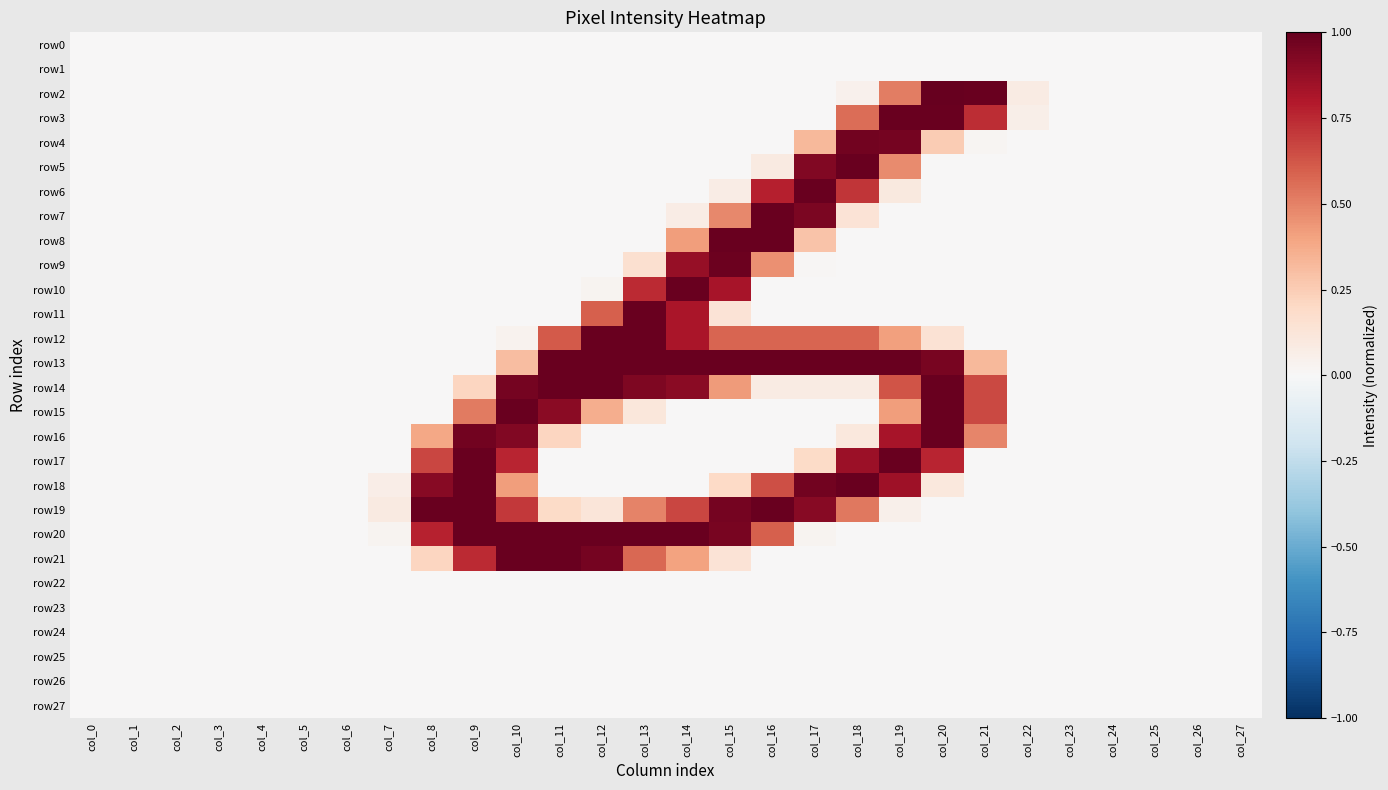

Reading left to right, list all the values displayed in this chart.

row0: col_0=0.0	col_1=0.0	col_2=0.0	col_3=0.0	col_4=0.0	col_5=0.0	col_6=0.0	col_7=0.0	col_8=0.0	col_9=0.0	col_10=0.0	col_11=0.0	col_12=0.0	col_13=0.0	col_14=0.0	col_15=0.0	col_16=0.0	col_17=0.0	col_18=0.0	col_19=0.0	col_20=0.0	col_21=0.0	col_22=0.0	col_23=0.0	col_24=0.0	col_25=0.0	col_26=0.0	col_27=0.0
row1: col_0=0.0	col_1=0.0	col_2=0.0	col_3=0.0	col_4=0.0	col_5=0.0	col_6=0.0	col_7=0.0	col_8=0.0	col_9=0.0	col_10=0.0	col_11=0.0	col_12=0.0	col_13=0.0	col_14=0.0	col_15=0.0	col_16=0.0	col_17=0.0	col_18=0.0	col_19=0.0	col_20=0.0	col_21=0.0	col_22=0.0	col_23=0.0	col_24=0.0	col_25=0.0	col_26=0.0	col_27=0.0
row2: col_0=0.0	col_1=0.0	col_2=0.0	col_3=0.0	col_4=0.0	col_5=0.0	col_6=0.0	col_7=0.0	col_8=0.0	col_9=0.0	col_10=0.0	col_11=0.0	col_12=0.0	col_13=0.0	col_14=0.0	col_15=0.0	col_16=0.0	col_17=0.0	col_18=0.0	col_19=0.5	col_20=1.0	col_21=1.0	col_22=0.1	col_23=0.0	col_24=0.0	col_25=0.0	col_26=0.0	col_27=0.0
row3: col_0=0.0	col_1=0.0	col_2=0.0	col_3=0.0	col_4=0.0	col_5=0.0	col_6=0.0	col_7=0.0	col_8=0.0	col_9=0.0	col_10=0.0	col_11=0.0	col_12=0.0	col_13=0.0	col_14=0.0	col_15=0.0	col_16=0.0	col_17=0.0	col_18=0.6	col_19=1.0	col_20=1.0	col_21=0.7	col_22=0.1	col_23=0.0	col_24=0.0	col_25=0.0	col_26=0.0	col_27=0.0
row4: col_0=0.0	col_1=0.0	col_2=0.0	col_3=0.0	col_4=0.0	col_5=0.0	col_6=0.0	col_7=0.0	col_8=0.0	col_9=0.0	col_10=0.0	col_11=0.0	col_12=0.0	col_13=0.0	col_14=0.0	col_15=0.0	col_16=0.0	col_17=0.3	col_18=1.0	col_19=1.0	col_20=0.3	col_21=0.0	col_22=0.0	col_23=0.0	col_24=0.0	col_25=0.0	col_26=0.0	col_27=0.0
row5: col_0=0.0	col_1=0.0	col_2=0.0	col_3=0.0	col_4=0.0	col_5=0.0	col_6=0.0	col_7=0.0	col_8=0.0	col_9=0.0	col_10=0.0	col_11=0.0	col_12=0.0	col_13=0.0	col_14=0.0	col_15=0.0	col_16=0.1	col_17=0.9	col_18=1.0	col_19=0.5	col_20=0.0	col_21=0.0	col_22=0.0	col_23=0.0	col_24=0.0	col_25=0.0	col_26=0.0	col_27=0.0
row6: col_0=0.0	col_1=0.0	col_2=0.0	col_3=0.0	col_4=0.0	col_5=0.0	col_6=0.0	col_7=0.0	col_8=0.0	col_9=0.0	col_10=0.0	col_11=0.0	col_12=0.0	col_13=0.0	col_14=0.0	col_15=0.1	col_16=0.8	col_17=1.0	col_18=0.7	col_19=0.1	col_20=0.0	col_21=0.0	col_22=0.0	col_23=0.0	col_24=0.0	col_25=0.0	col_26=0.0	col_27=0.0
row7: col_0=0.0	col_1=0.0	col_2=0.0	col_3=0.0	col_4=0.0	col_5=0.0	col_6=0.0	col_7=0.0	col_8=0.0	col_9=0.0	col_10=0.0	col_11=0.0	col_12=0.0	col_13=0.0	col_14=0.1	col_15=0.5	col_16=1.0	col_17=0.9	col_18=0.1	col_19=0.0	col_20=0.0	col_21=0.0	col_22=0.0	col_23=0.0	col_24=0.0	col_25=0.0	col_26=0.0	col_27=0.0
row8: col_0=0.0	col_1=0.0	col_2=0.0	col_3=0.0	col_4=0.0	col_5=0.0	col_6=0.0	col_7=0.0	col_8=0.0	col_9=0.0	col_10=0.0	col_11=0.0	col_12=0.0	col_13=0.0	col_14=0.4	col_15=1.0	col_16=1.0	col_17=0.3	col_18=0.0	col_19=0.0	col_20=0.0	col_21=0.0	col_22=0.0	col_23=0.0	col_24=0.0	col_25=0.0	col_26=0.0	col_27=0.0
row9: col_0=0.0	col_1=0.0	col_2=0.0	col_3=0.0	col_4=0.0	col_5=0.0	col_6=0.0	col_7=0.0	col_8=0.0	col_9=0.0	col_10=0.0	col_11=0.0	col_12=0.0	col_13=0.2	col_14=0.9	col_15=1.0	col_16=0.5	col_17=0.0	col_18=0.0	col_19=0.0	col_20=0.0	col_21=0.0	col_22=0.0	col_23=0.0	col_24=0.0	col_25=0.0	col_26=0.0	col_27=0.0
row10: col_0=0.0	col_1=0.0	col_2=0.0	col_3=0.0	col_4=0.0	col_5=0.0	col_6=0.0	col_7=0.0	col_8=0.0	col_9=0.0	col_10=0.0	col_11=0.0	col_12=0.0	col_13=0.7	col_14=1.0	col_15=0.8	col_16=0.0	col_17=0.0	col_18=0.0	col_19=0.0	col_20=0.0	col_21=0.0	col_22=0.0	col_23=0.0	col_24=0.0	col_25=0.0	col_26=0.0	col_27=0.0
row11: col_0=0.0	col_1=0.0	col_2=0.0	col_3=0.0	col_4=0.0	col_5=0.0	col_6=0.0	col_7=0.0	col_8=0.0	col_9=0.0	col_10=0.0	col_11=0.0	col_12=0.6	col_13=1.0	col_14=0.8	col_15=0.1	col_16=0.0	col_17=0.0	col_18=0.0	col_19=0.0	col_20=0.0	col_21=0.0	col_22=0.0	col_23=0.0	col_24=0.0	col_25=0.0	col_26=0.0	col_27=0.0
row12: col_0=0.0	col_1=0.0	col_2=0.0	col_3=0.0	col_4=0.0	col_5=0.0	col_6=0.0	col_7=0.0	col_8=0.0	col_9=0.0	col_10=0.0	col_11=0.6	col_12=1.0	col_13=1.0	col_14=0.8	col_15=0.6	col_16=0.6	col_17=0.6	col_18=0.6	col_19=0.4	col_20=0.1	col_21=0.0	col_22=0.0	col_23=0.0	col_24=0.0	col_25=0.0	col_26=0.0	col_27=0.0
row13: col_0=0.0	col_1=0.0	col_2=0.0	col_3=0.0	col_4=0.0	col_5=0.0	col_6=0.0	col_7=0.0	col_8=0.0	col_9=0.0	col_10=0.3	col_11=1.0	col_12=1.0	col_13=1.0	col_14=1.0	col_15=1.0	col_16=1.0	col_17=1.0	col_18=1.0	col_19=1.0	col_20=1.0	col_21=0.3	col_22=0.0	col_23=0.0	col_24=0.0	col_25=0.0	col_26=0.0	col_27=0.0
row14: col_0=0.0	col_1=0.0	col_2=0.0	col_3=0.0	col_4=0.0	col_5=0.0	col_6=0.0	col_7=0.0	col_8=0.0	col_9=0.2	col_10=1.0	col_11=1.0	col_12=1.0	col_13=0.9	col_14=0.9	col_15=0.4	col_16=0.1	col_17=0.1	col_18=0.1	col_19=0.6	col_20=1.0	col_21=0.7	col_22=0.0	col_23=0.0	col_24=0.0	col_25=0.0	col_26=0.0	col_27=0.0
row15: col_0=0.0	col_1=0.0	col_2=0.0	col_3=0.0	col_4=0.0	col_5=0.0	col_6=0.0	col_7=0.0	col_8=0.0	col_9=0.5	col_10=1.0	col_11=0.9	col_12=0.4	col_13=0.1	col_14=0.0	col_15=0.0	col_16=0.0	col_17=0.0	col_18=0.0	col_19=0.4	col_20=1.0	col_21=0.7	col_22=0.0	col_23=0.0	col_24=0.0	col_25=0.0	col_26=0.0	col_27=0.0
row16: col_0=0.0	col_1=0.0	col_2=0.0	col_3=0.0	col_4=0.0	col_5=0.0	col_6=0.0	col_7=0.0	col_8=0.4	col_9=1.0	col_10=0.9	col_11=0.2	col_12=0.0	col_13=0.0	col_14=0.0	col_15=0.0	col_16=0.0	col_17=0.0	col_18=0.1	col_19=0.8	col_20=1.0	col_21=0.5	col_22=0.0	col_23=0.0	col_24=0.0	col_25=0.0	col_26=0.0	col_27=0.0
row17: col_0=0.0	col_1=0.0	col_2=0.0	col_3=0.0	col_4=0.0	col_5=0.0	col_6=0.0	col_7=0.0	col_8=0.7	col_9=1.0	col_10=0.8	col_11=0.0	col_12=0.0	col_13=0.0	col_14=0.0	col_15=0.0	col_16=0.0	col_17=0.2	col_18=0.9	col_19=1.0	col_20=0.8	col_21=0.0	col_22=0.0	col_23=0.0	col_24=0.0	col_25=0.0	col_26=0.0	col_27=0.0
row18: col_0=0.0	col_1=0.0	col_2=0.0	col_3=0.0	col_4=0.0	col_5=0.0	col_6=0.0	col_7=0.1	col_8=0.9	col_9=1.0	col_10=0.4	col_11=0.0	col_12=0.0	col_13=0.0	col_14=0.0	col_15=0.2	col_16=0.6	col_17=1.0	col_18=1.0	col_19=0.9	col_20=0.1	col_21=0.0	col_22=0.0	col_23=0.0	col_24=0.0	col_25=0.0	col_26=0.0	col_27=0.0
row19: col_0=0.0	col_1=0.0	col_2=0.0	col_3=0.0	col_4=0.0	col_5=0.0	col_6=0.0	col_7=0.1	col_8=1.0	col_9=1.0	col_10=0.7	col_11=0.2	col_12=0.1	col_13=0.5	col_14=0.7	col_15=1.0	col_16=1.0	col_17=0.9	col_18=0.5	col_19=0.0	col_20=0.0	col_21=0.0	col_22=0.0	col_23=0.0	col_24=0.0	col_25=0.0	col_26=0.0	col_27=0.0
row20: col_0=0.0	col_1=0.0	col_2=0.0	col_3=0.0	col_4=0.0	col_5=0.0	col_6=0.0	col_7=0.0	col_8=0.8	col_9=1.0	col_10=1.0	col_11=1.0	col_12=1.0	col_13=1.0	col_14=1.0	col_15=1.0	col_16=0.6	col_17=0.0	col_18=0.0	col_19=0.0	col_20=0.0	col_21=0.0	col_22=0.0	col_23=0.0	col_24=0.0	col_25=0.0	col_26=0.0	col_27=0.0
row21: col_0=0.0	col_1=0.0	col_2=0.0	col_3=0.0	col_4=0.0	col_5=0.0	col_6=0.0	col_7=0.0	col_8=0.2	col_9=0.7	col_10=1.0	col_11=1.0	col_12=1.0	col_13=0.6	col_14=0.4	col_15=0.1	col_16=0.0	col_17=0.0	col_18=0.0	col_19=0.0	col_20=0.0	col_21=0.0	col_22=0.0	col_23=0.0	col_24=0.0	col_25=0.0	col_26=0.0	col_27=0.0
row22: col_0=0.0	col_1=0.0	col_2=0.0	col_3=0.0	col_4=0.0	col_5=0.0	col_6=0.0	col_7=0.0	col_8=0.0	col_9=0.0	col_10=0.0	col_11=0.0	col_12=0.0	col_13=0.0	col_14=0.0	col_15=0.0	col_16=0.0	col_17=0.0	col_18=0.0	col_19=0.0	col_20=0.0	col_21=0.0	col_22=0.0	col_23=0.0	col_24=0.0	col_25=0.0	col_26=0.0	col_27=0.0
row23: col_0=0.0	col_1=0.0	col_2=0.0	col_3=0.0	col_4=0.0	col_5=0.0	col_6=0.0	col_7=0.0	col_8=0.0	col_9=0.0	col_10=0.0	col_11=0.0	col_12=0.0	col_13=0.0	col_14=0.0	col_15=0.0	col_16=0.0	col_17=0.0	col_18=0.0	col_19=0.0	col_20=0.0	col_21=0.0	col_22=0.0	col_23=0.0	col_24=0.0	col_25=0.0	col_26=0.0	col_27=0.0
row24: col_0=0.0	col_1=0.0	col_2=0.0	col_3=0.0	col_4=0.0	col_5=0.0	col_6=0.0	col_7=0.0	col_8=0.0	col_9=0.0	col_10=0.0	col_11=0.0	col_12=0.0	col_13=0.0	col_14=0.0	col_15=0.0	col_16=0.0	col_17=0.0	col_18=0.0	col_19=0.0	col_20=0.0	col_21=0.0	col_22=0.0	col_23=0.0	col_24=0.0	col_25=0.0	col_26=0.0	col_27=0.0
row25: col_0=0.0	col_1=0.0	col_2=0.0	col_3=0.0	col_4=0.0	col_5=0.0	col_6=0.0	col_7=0.0	col_8=0.0	col_9=0.0	col_10=0.0	col_11=0.0	col_12=0.0	col_13=0.0	col_14=0.0	col_15=0.0	col_16=0.0	col_17=0.0	col_18=0.0	col_19=0.0	col_20=0.0	col_21=0.0	col_22=0.0	col_23=0.0	col_24=0.0	col_25=0.0	col_26=0.0	col_27=0.0
row26: col_0=0.0	col_1=0.0	col_2=0.0	col_3=0.0	col_4=0.0	col_5=0.0	col_6=0.0	col_7=0.0	col_8=0.0	col_9=0.0	col_10=0.0	col_11=0.0	col_12=0.0	col_13=0.0	col_14=0.0	col_15=0.0	col_16=0.0	col_17=0.0	col_18=0.0	col_19=0.0	col_20=0.0	col_21=0.0	col_22=0.0	col_23=0.0	col_24=0.0	col_25=0.0	col_26=0.0	col_27=0.0
row27: col_0=0.0	col_1=0.0	col_2=0.0	col_3=0.0	col_4=0.0	col_5=0.0	col_6=0.0	col_7=0.0	col_8=0.0	col_9=0.0	col_10=0.0	col_11=0.0	col_12=0.0	col_13=0.0	col_14=0.0	col_15=0.0	col_16=0.0	col_17=0.0	col_18=0.0	col_19=0.0	col_20=0.0	col_21=0.0	col_22=0.0	col_23=0.0	col_24=0.0	col_25=0.0	col_26=0.0	col_27=0.0